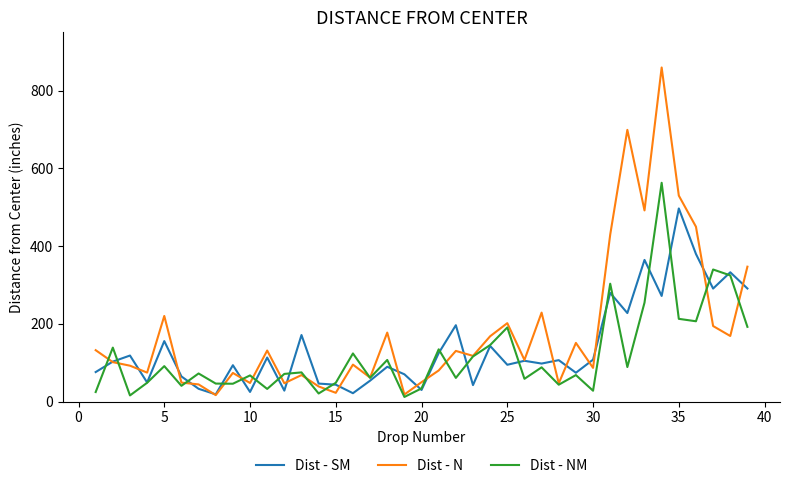

List the series in order of their peak value, lowest first.

Dist - SM, Dist - NM, Dist - N